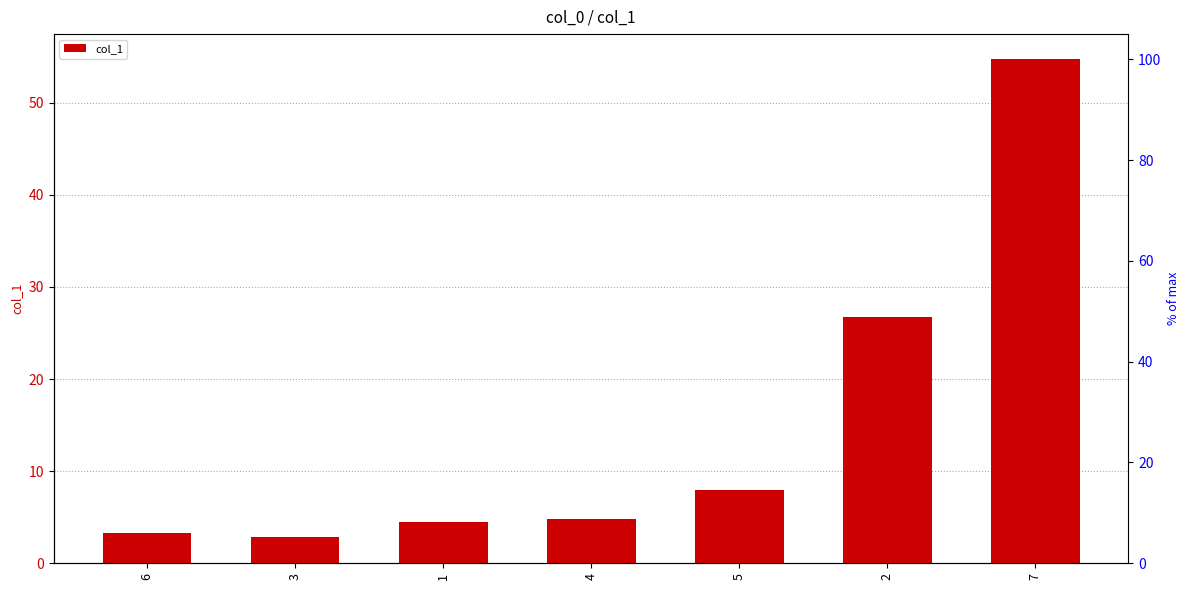

The value at 2 is 15.3. True or false?

False